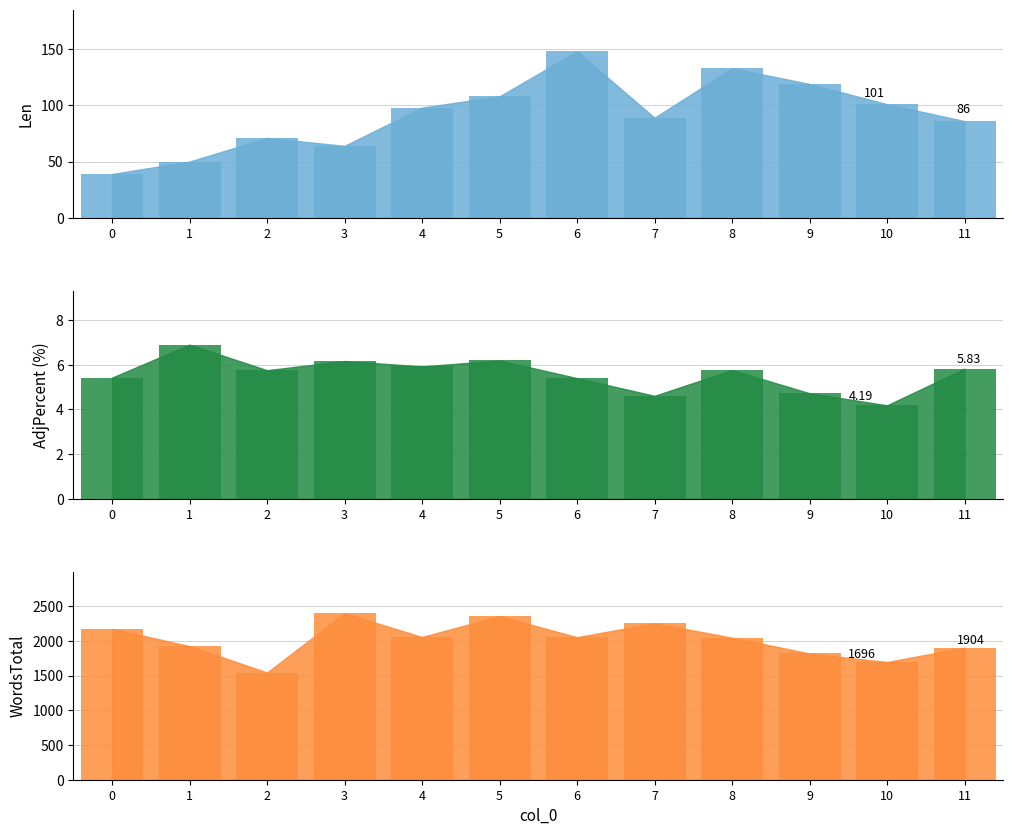

Which label corresponds to the smallest value in the chart?

10